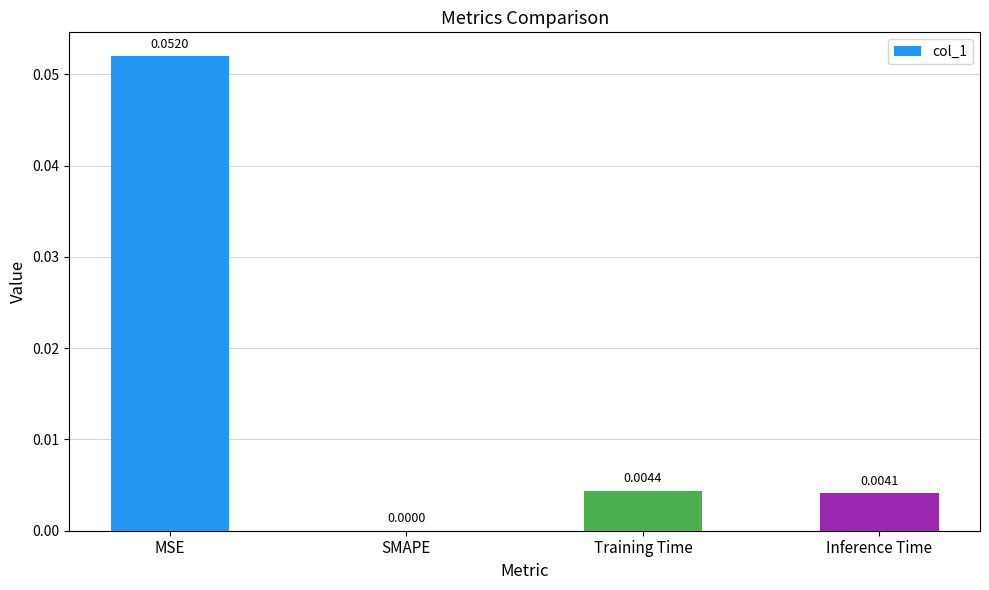

Which label corresponds to the largest value in the chart?

MSE